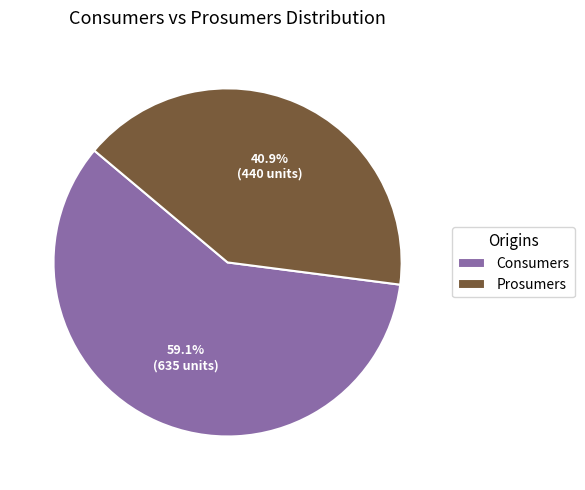

Between Prosumers and Consumers, which is larger?

Consumers